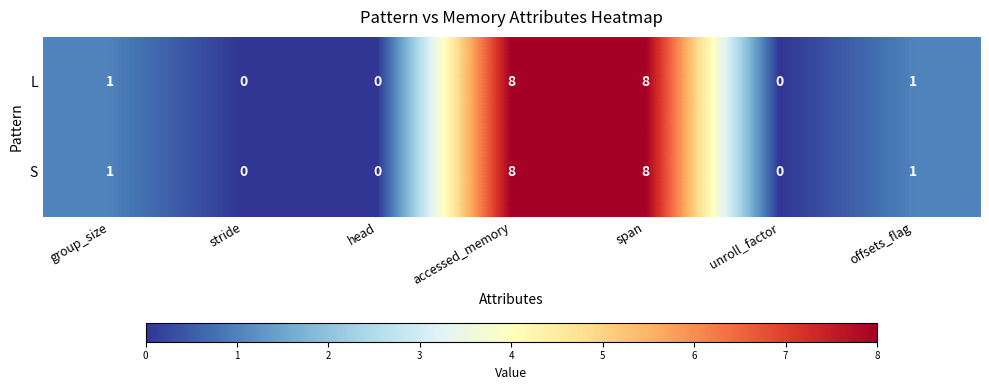

Count the S values in the range 0 to 8.

7